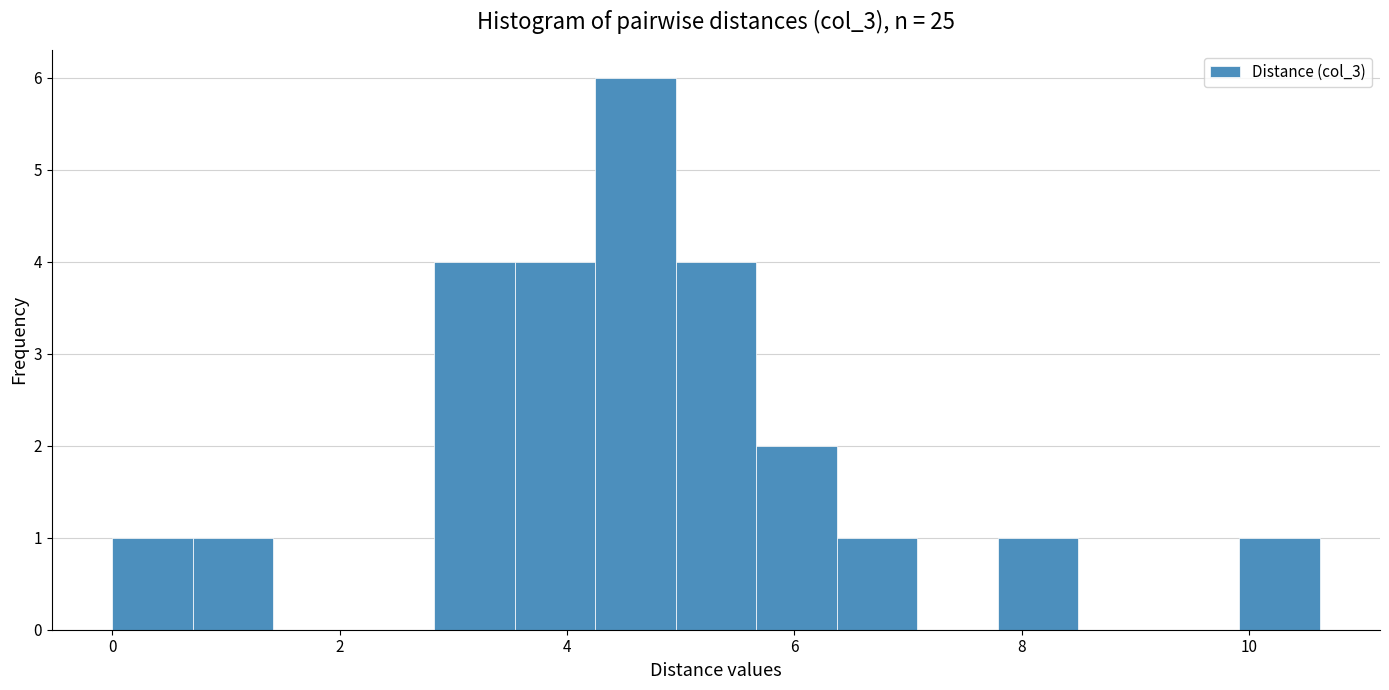

Around what value on the x-axis is the tallest bar? Give the approximate position of its centre, as read against the axis.

4.6